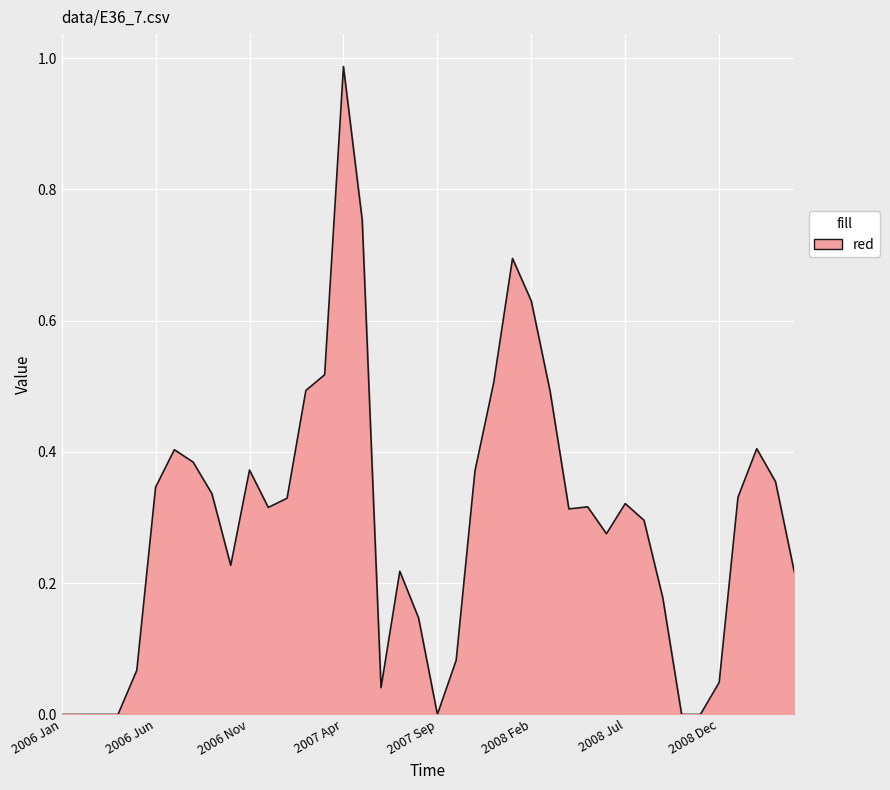

How many series are shown in this chart?

1